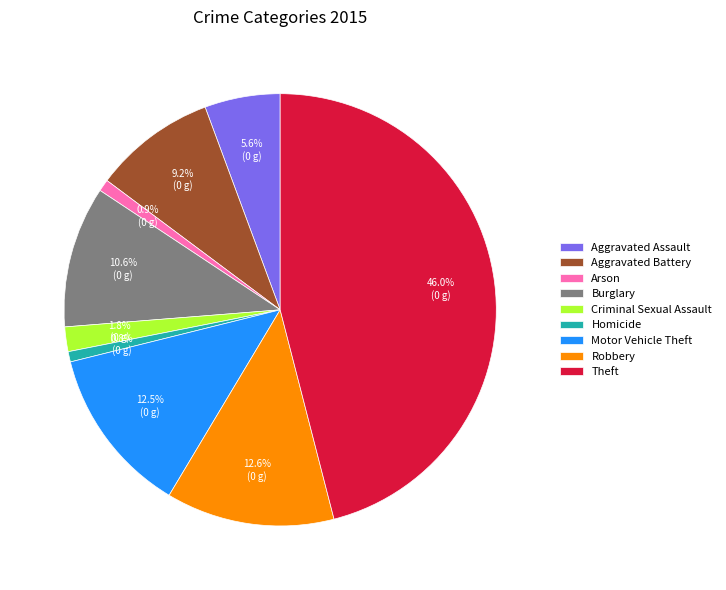

Count the number of slices in the pie.

9